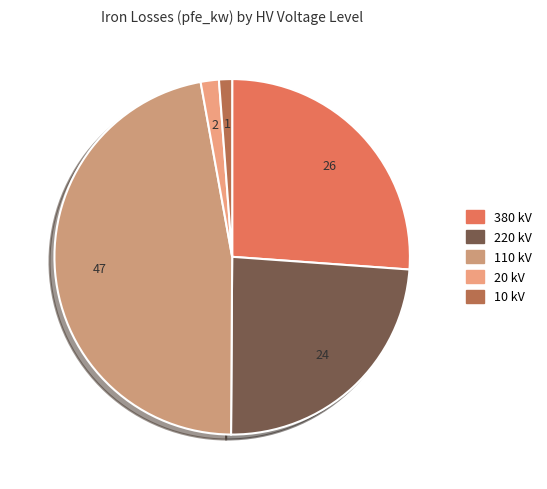

How many slices are in this pie chart?

5